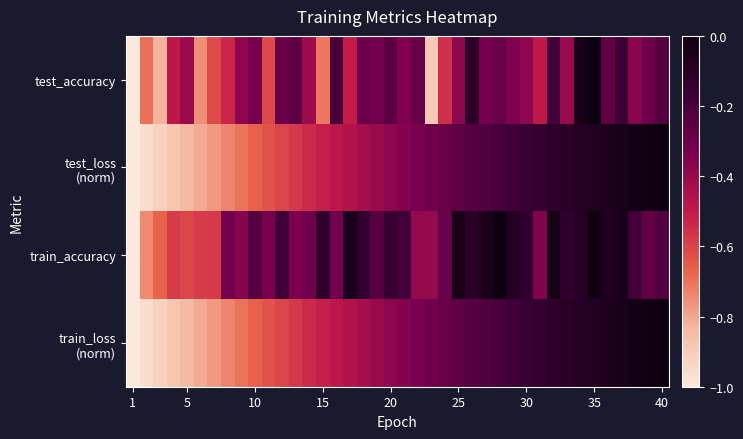

How many data points does each series have?

40